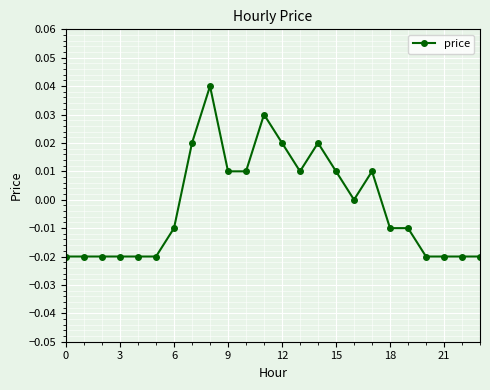

True or false: the data has more than 1 interior local peaks.

True